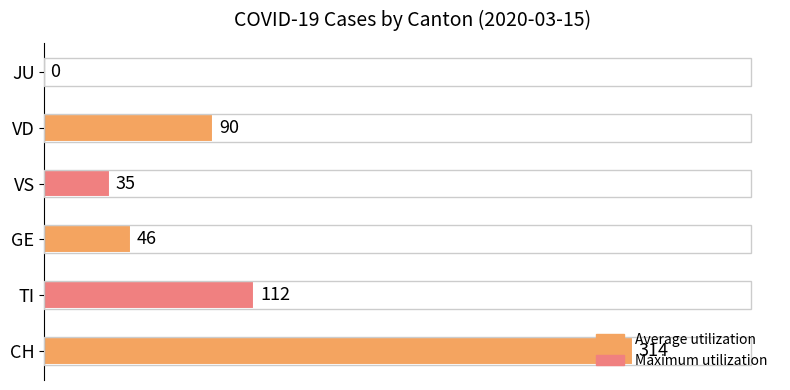

Which has a higher value, CH or JU?

CH